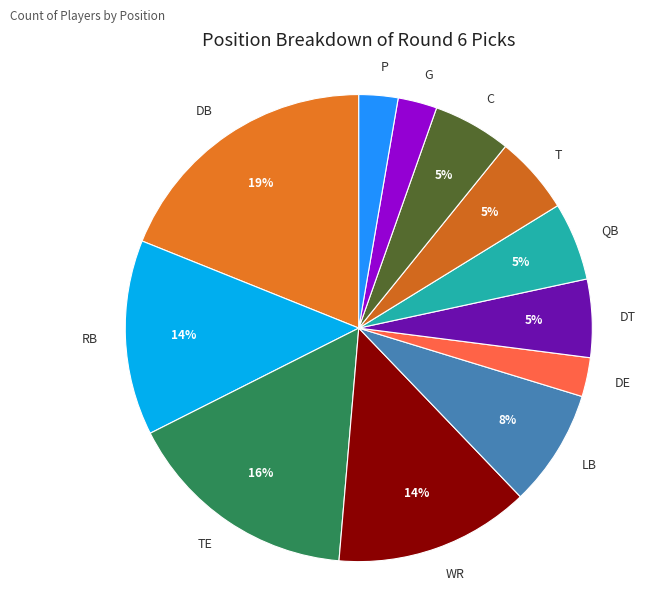

How many slices are in this pie chart?

12